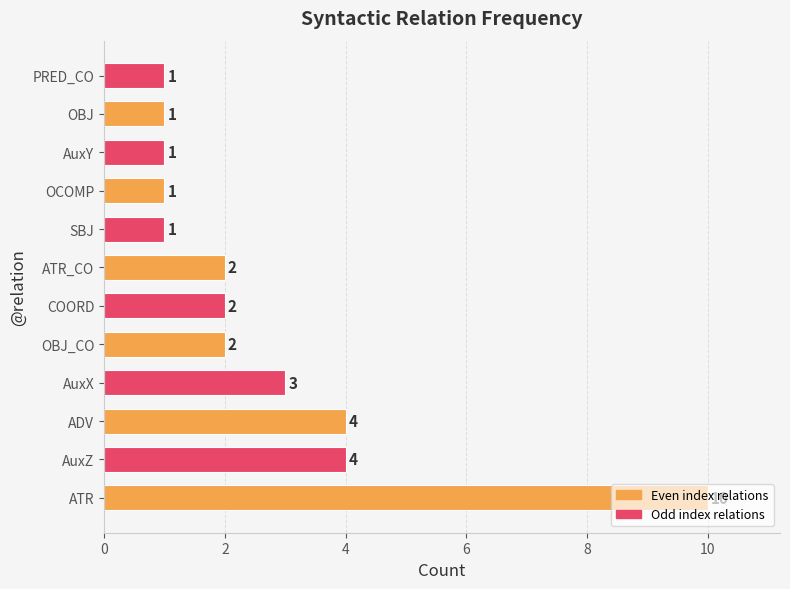

What is the maximum value shown in the chart?

10